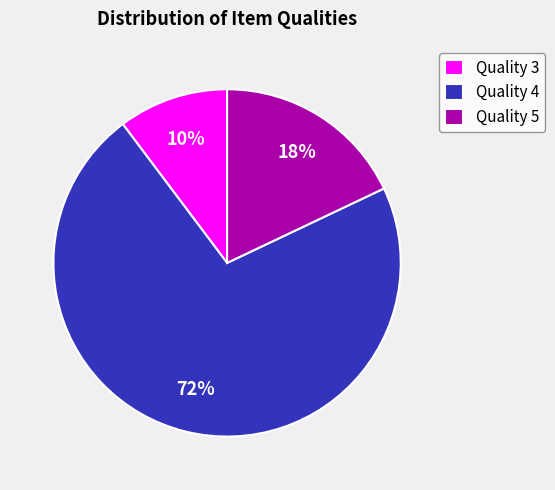

To the nearest percent, what portion does Quality 4 represent?

72%